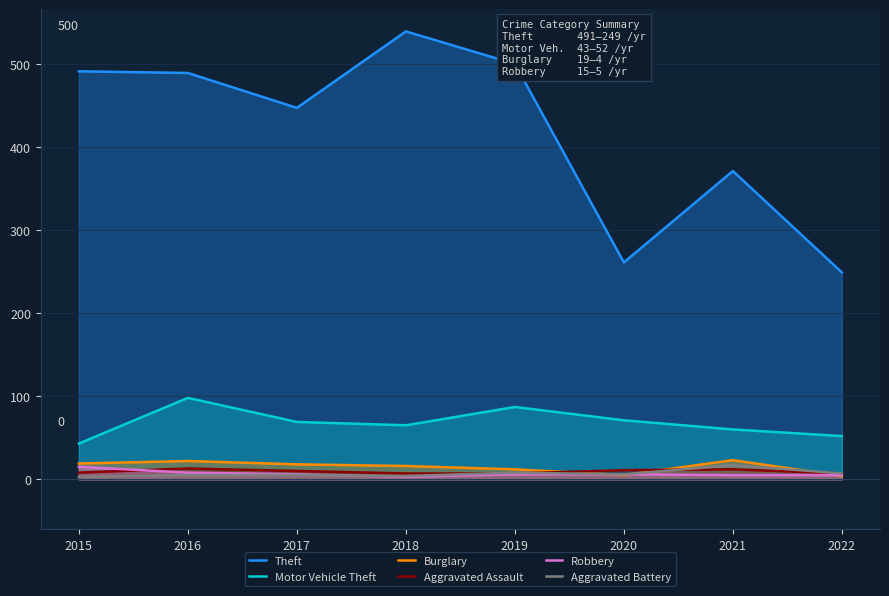

Does the chart display data point markers on the line(s)?

No